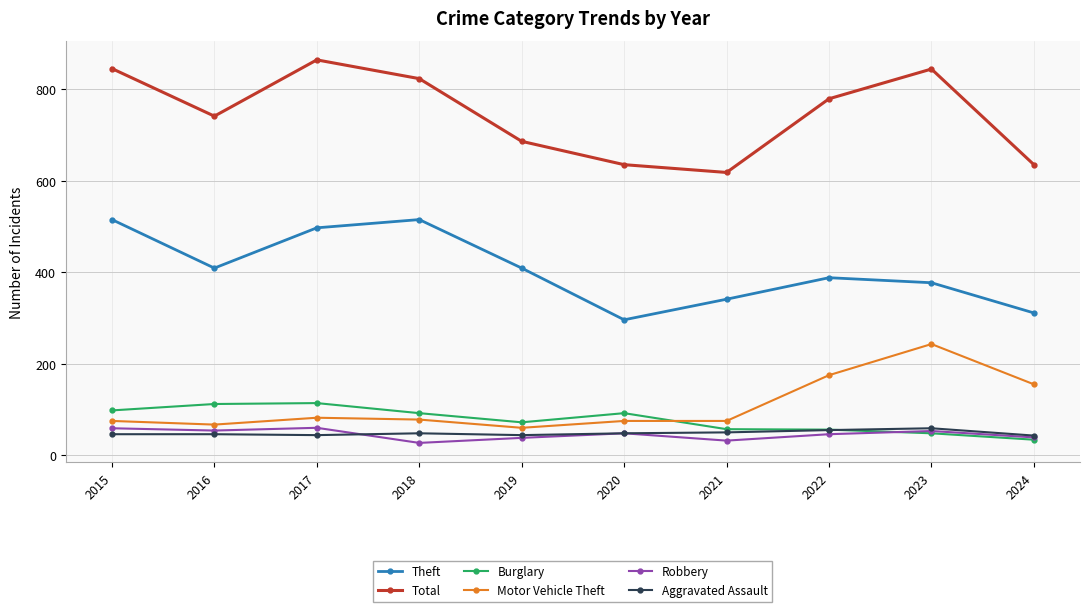

What is the difference between the second highest and second lowest values in the Theft series?

204